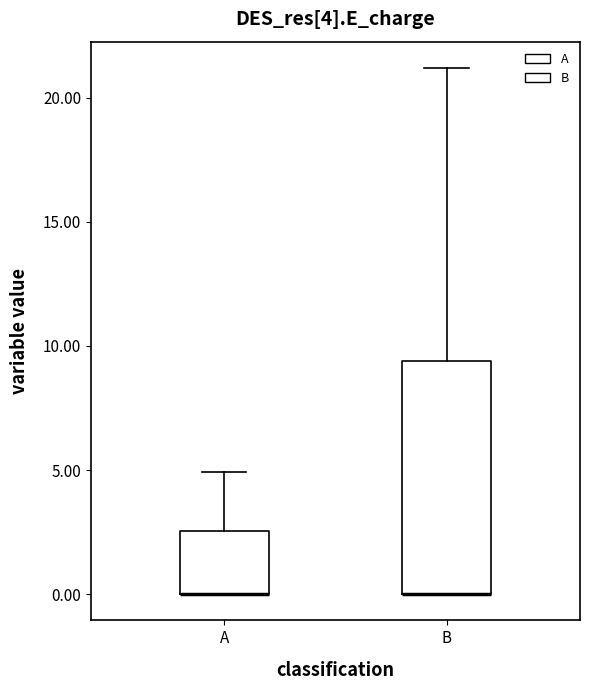

Comparing the boxes themselves (not the whiskers), which one is the tallest?

B